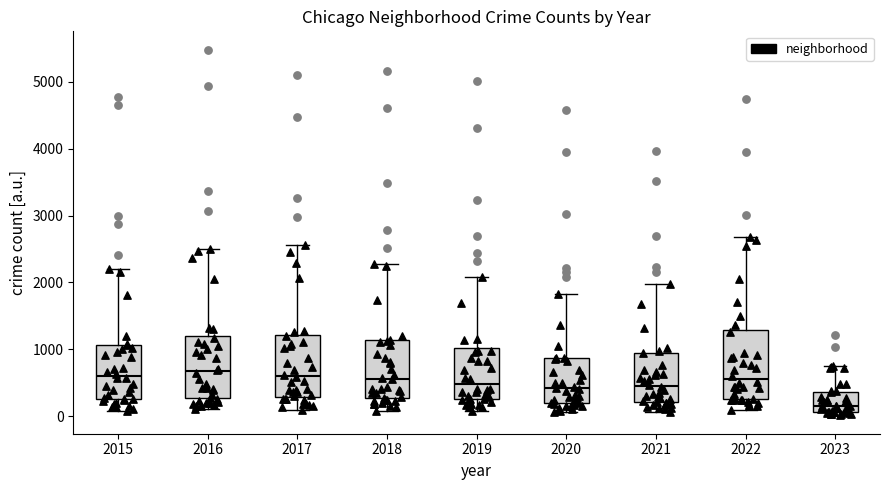

Reading left to right, transcribe this box plot: for each box, give where its median line is, the range the box spans, and where its two whiskers end, as read against the y-axis. The values are not printed on the chart, so give them approximately, as read against the axis.

2015: median 600, box 300 to 1100, whiskers 100 to 2200
2016: median 700, box 300 to 1200, whiskers 100 to 2500
2017: median 600, box 300 to 1200, whiskers 100 to 2600
2018: median 600, box 300 to 1100, whiskers 100 to 2300
2019: median 500, box 300 to 1000, whiskers 100 to 2100
2020: median 400, box 200 to 900, whiskers 100 to 1800
2021: median 500, box 200 to 1000, whiskers 100 to 2000
2022: median 600, box 300 to 1300, whiskers 100 to 2700
2023: median 200, box 100 to 400, whiskers 0 to 700